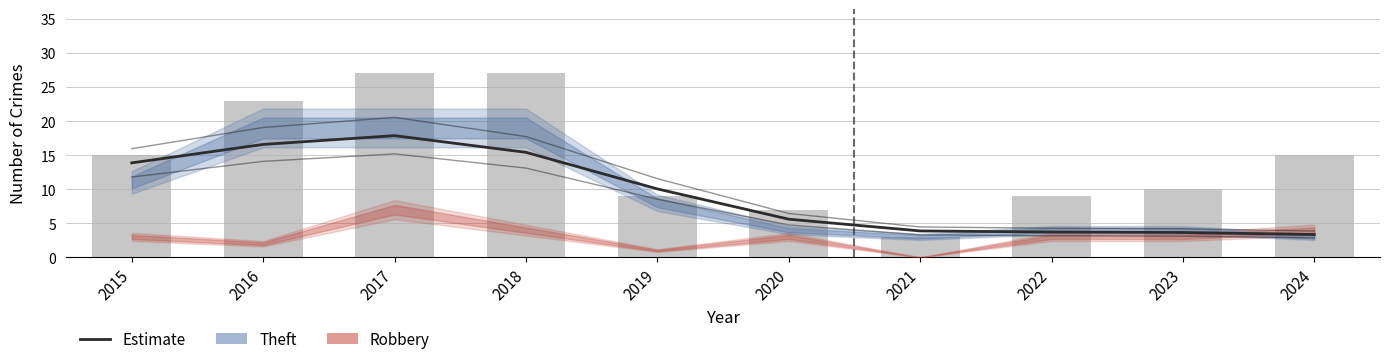

Rank the categories by value from lowest to highest.

2021, 2020, 2019, 2022, 2023, 2015, 2024, 2016, 2017, 2018